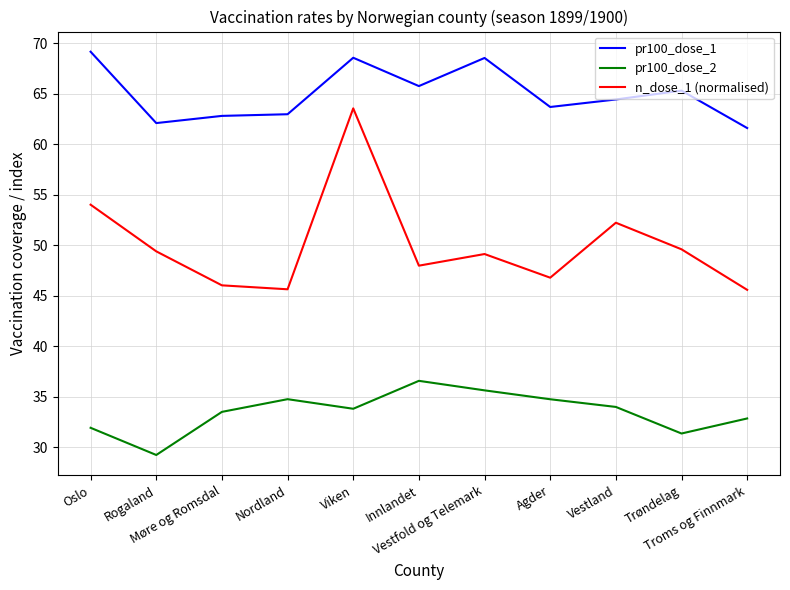

At which label does pr100_dose_1 reach its minimum?

Troms og Finnmark